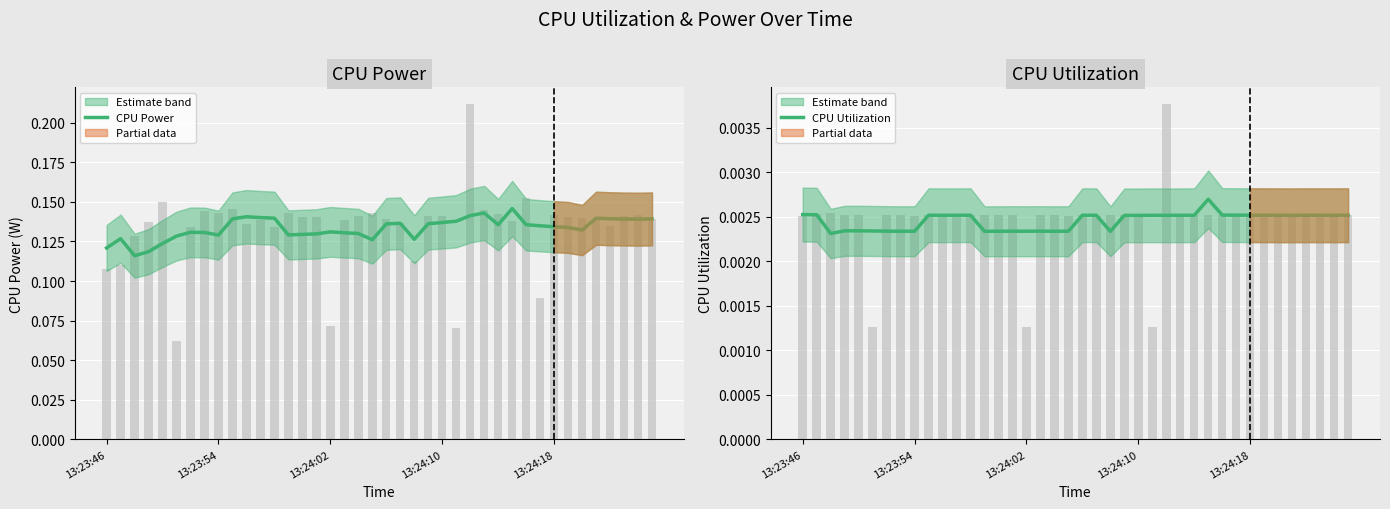

Is the value of CPU Power at 27 greater than the value of CPU Utilization at 13:24:02?

Yes